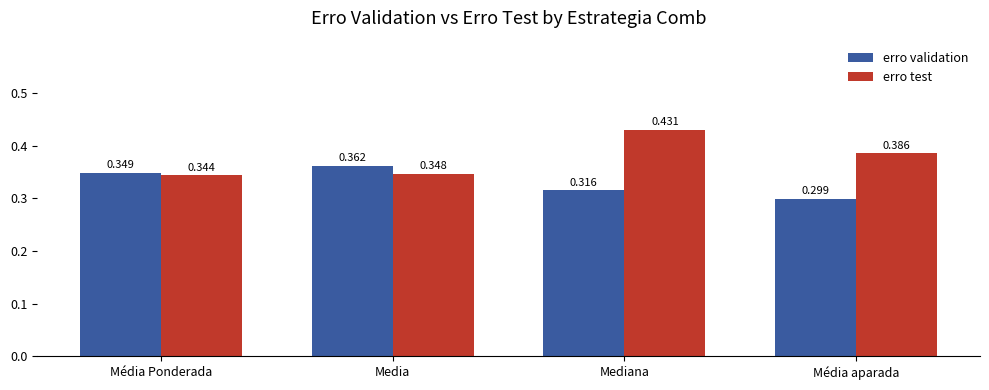

Is it true that erro test equals 0.6 at Media?

False